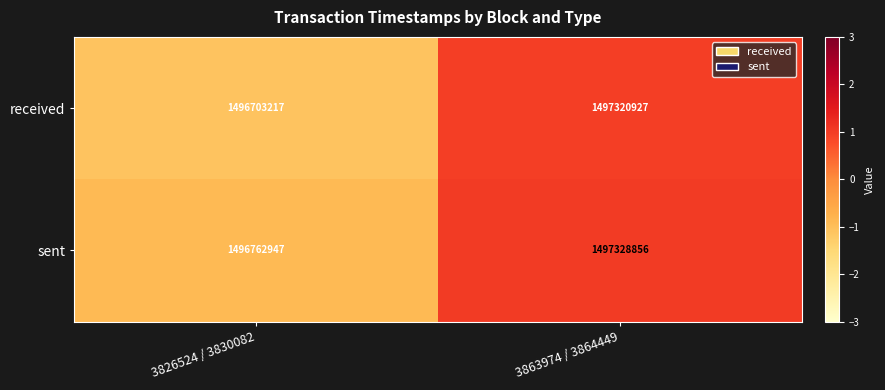

Count the number of categories in the chart.

2